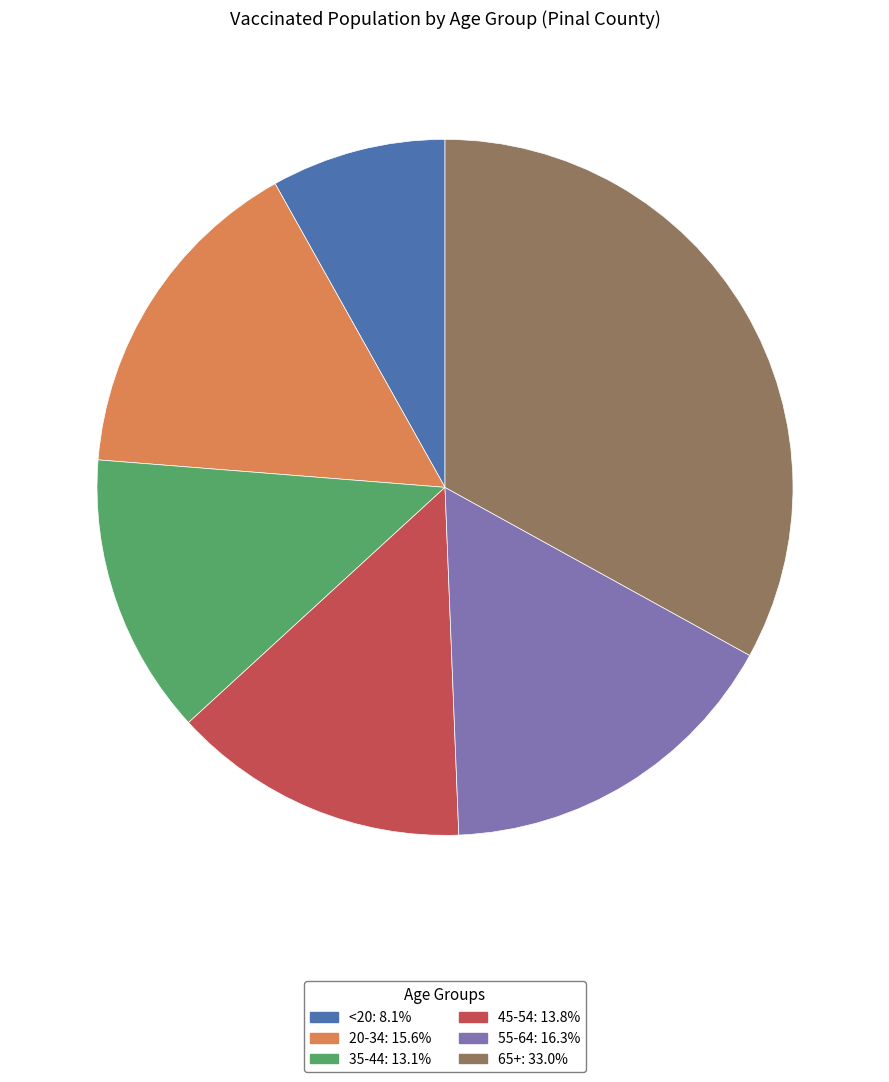

Which category has the biggest portion of the pie?

65+